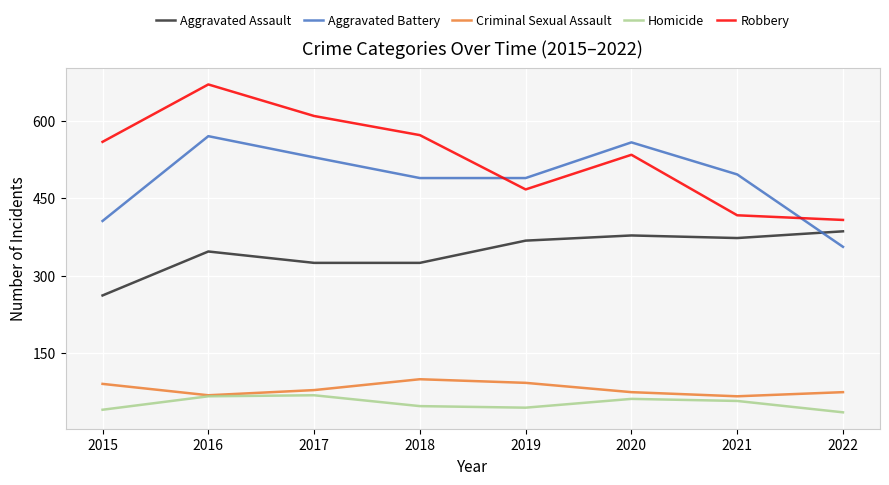

True or false: Robbery has a value of 572 at 2018.

True